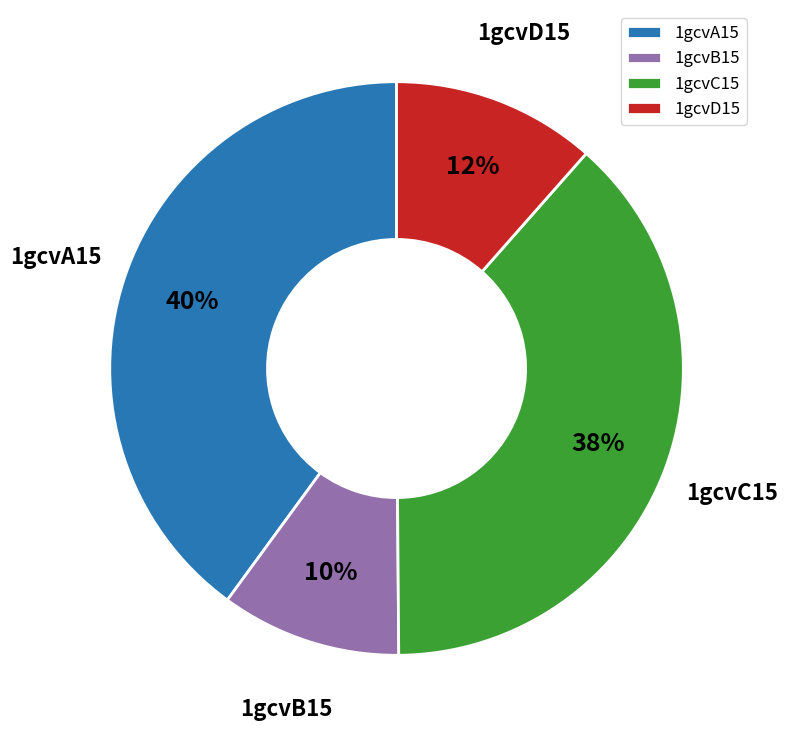

To the nearest percent, what percentage of the pie is 1gcvB15?

10%